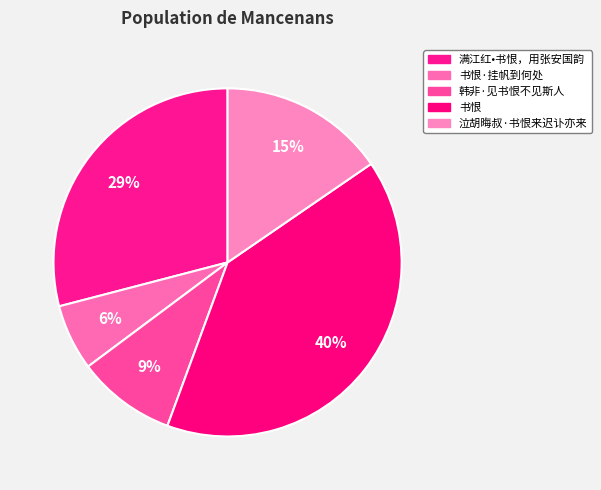

Between 书恨·挂帆到何处 and 满江红•书恨，用张安国韵, which is larger?

满江红•书恨，用张安国韵